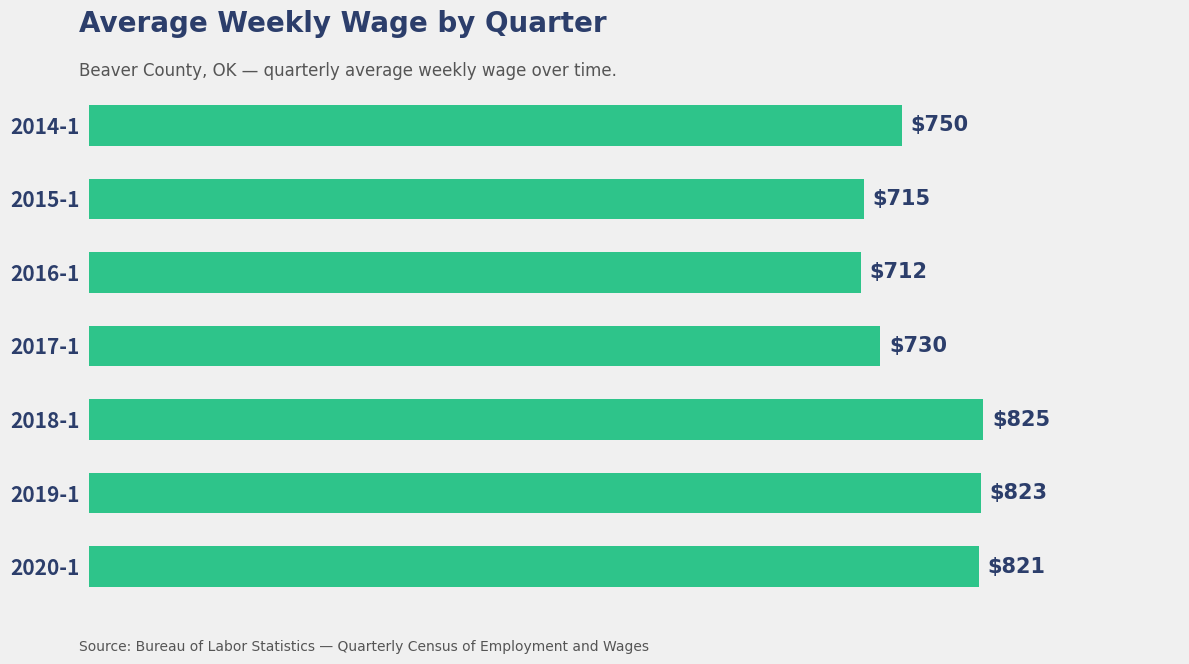

Reading bottom to top, extract all data points from this chart.

2020-1=821	2019-1=823	2018-1=825	2017-1=730	2016-1=712	2015-1=715	2014-1=750